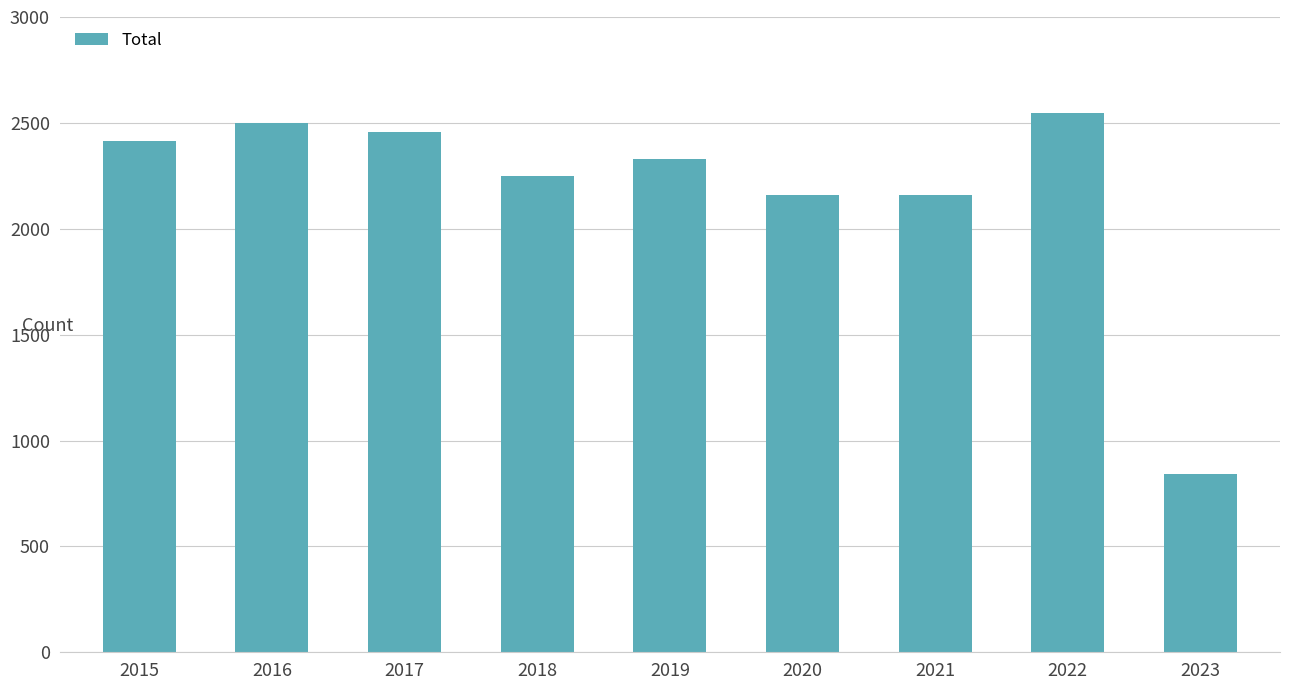

True or false: the data shows 2500 at 2016.

True